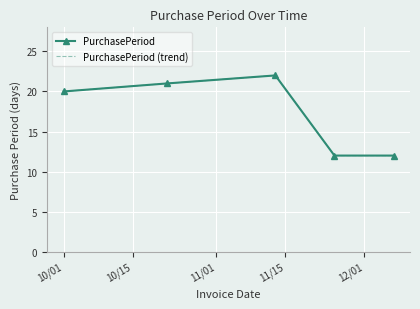

At how many categories does at least one series exceed 20?

2